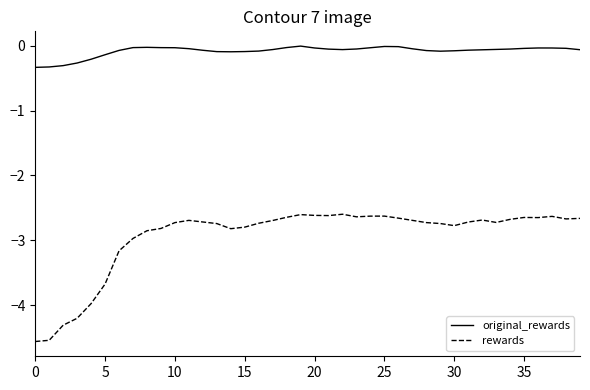

Rank the series by their maximum value, from highest to lowest.

original_rewards, rewards